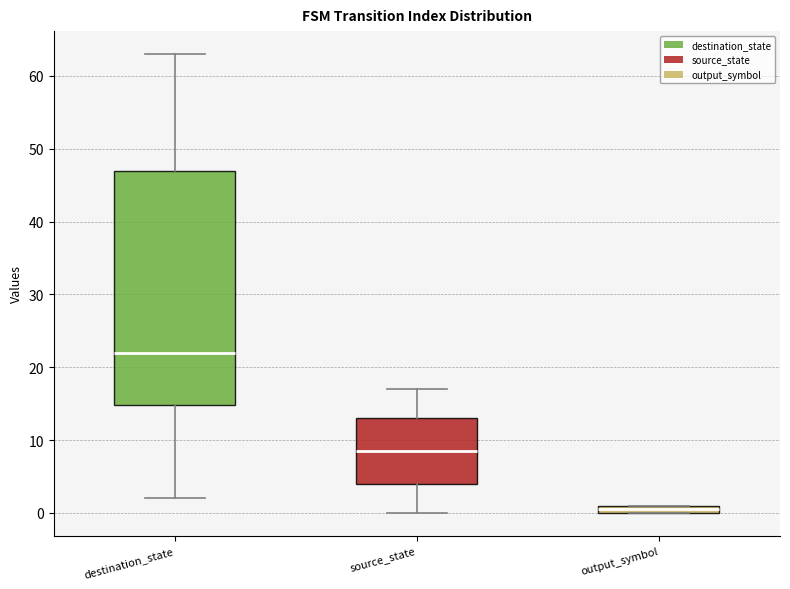

Which box has the lowest median line?

output_symbol